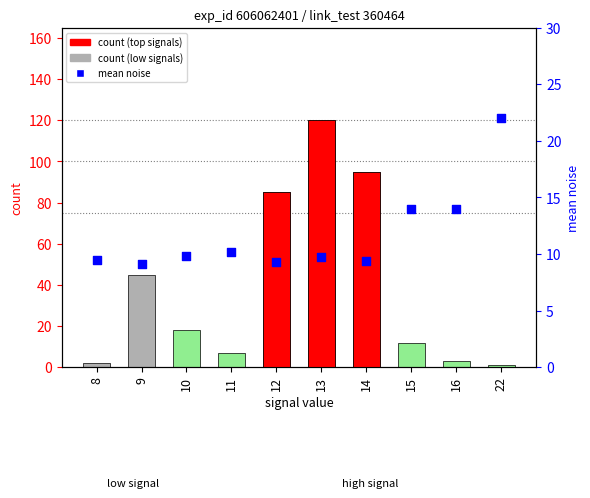

What is the total value across all series at 15?

26.0